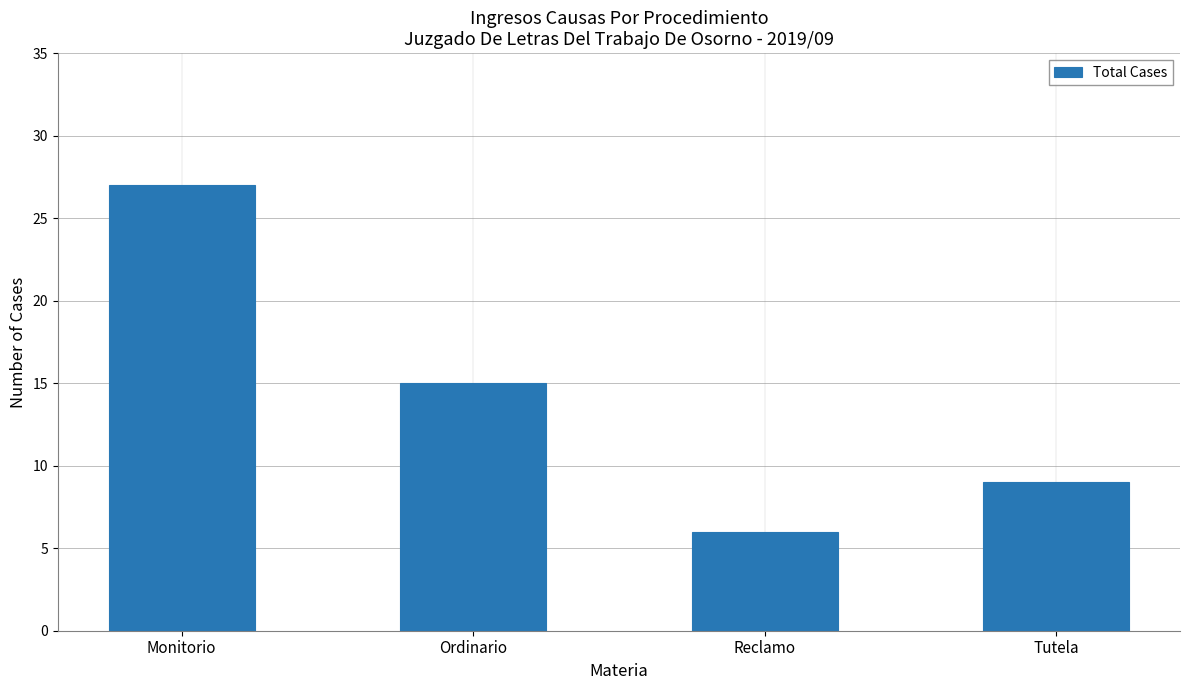

What is the maximum value shown in the chart?

27